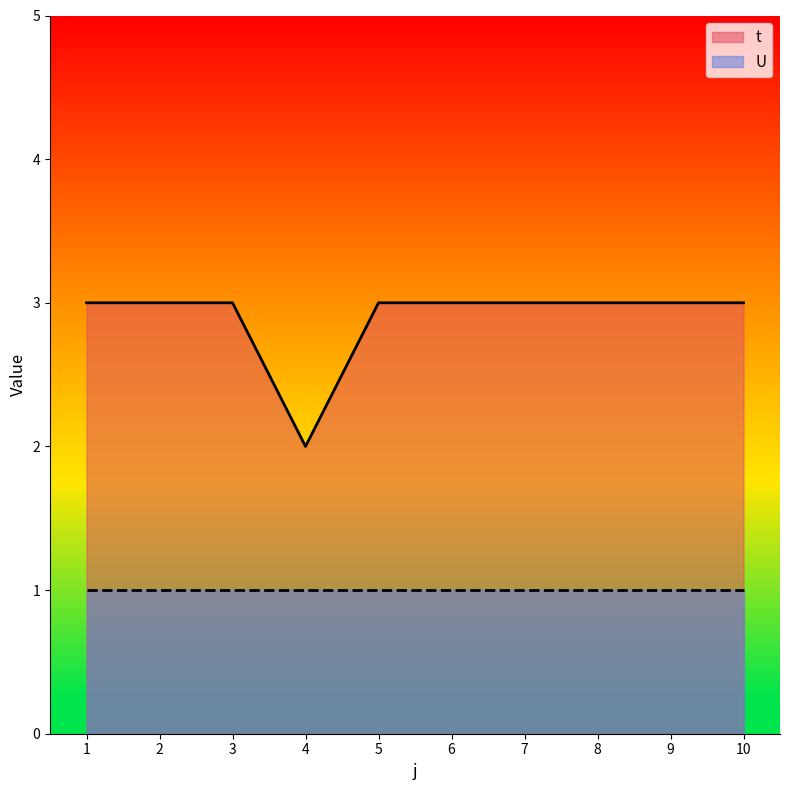

Reading left to right, what are all the values shown in this chart?

1=3	2=3	3=3	4=2	5=3	6=3	7=3	8=3	9=3	10=3